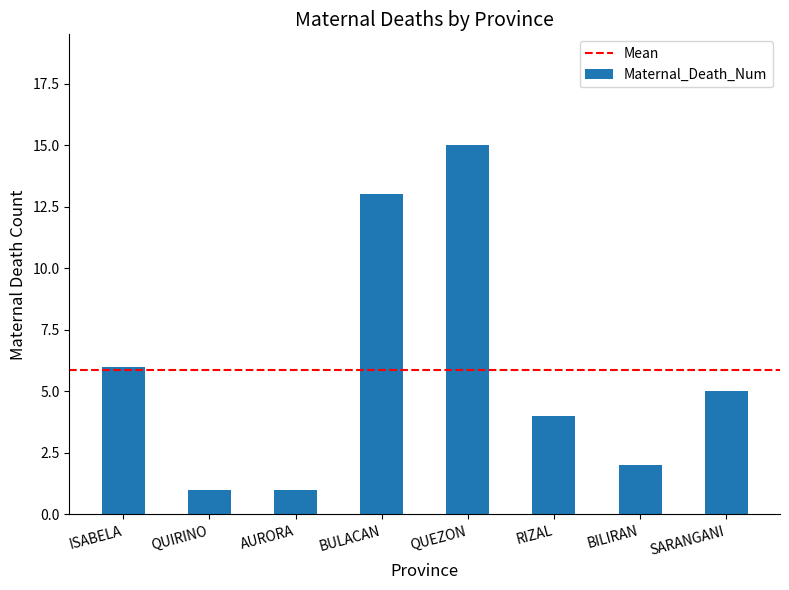

Approximately how many times larger is the value at QUEZON compared to BULACAN?

1.2